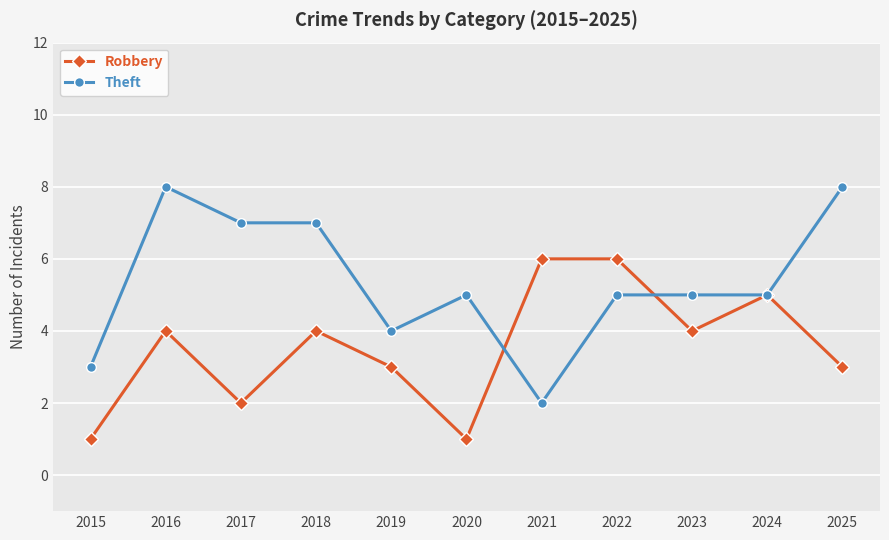

The Robbery series shows 6 at 2021. True or false?

True